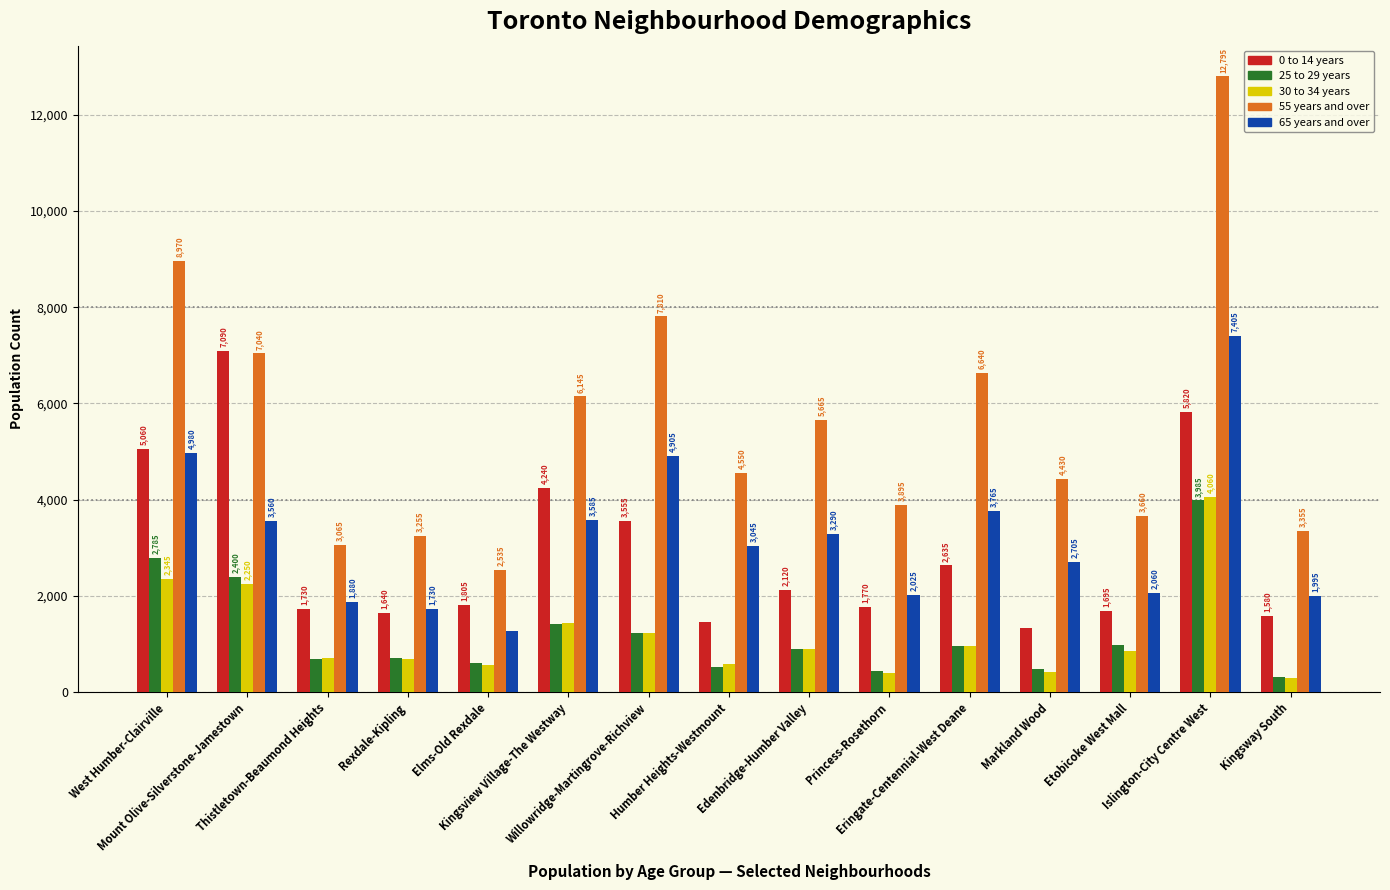

Count the number of categories in the chart.

15